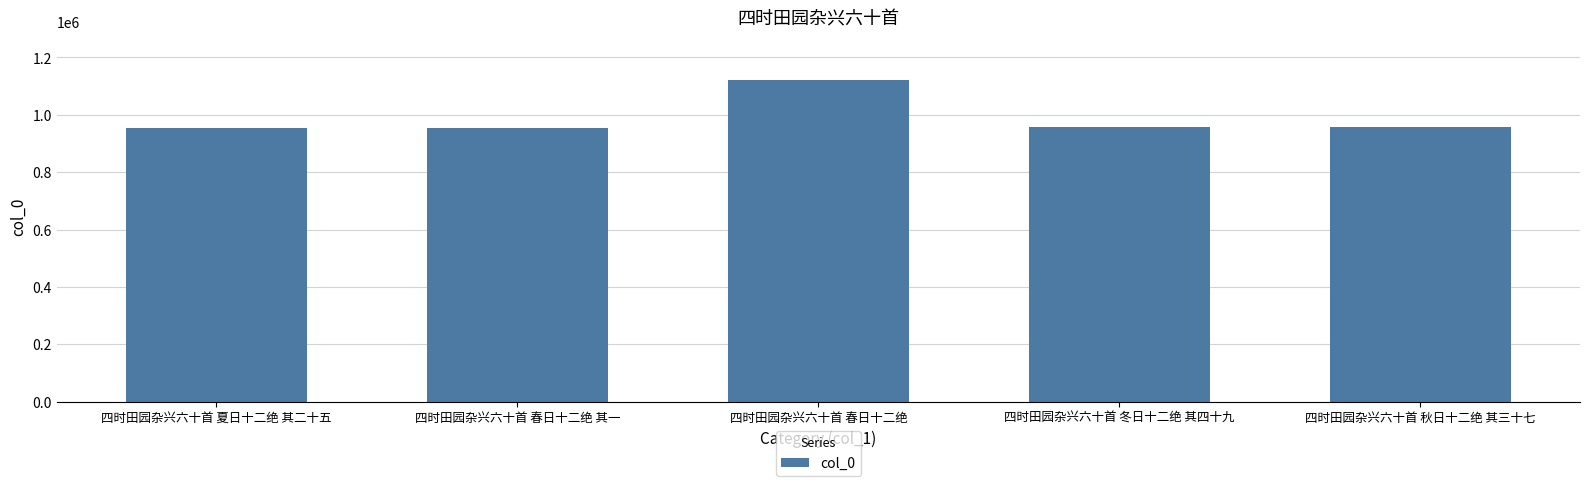

The chart shows a value of 955690 at 四时田园杂兴六十首 春日十二绝 其一. True or false?

True